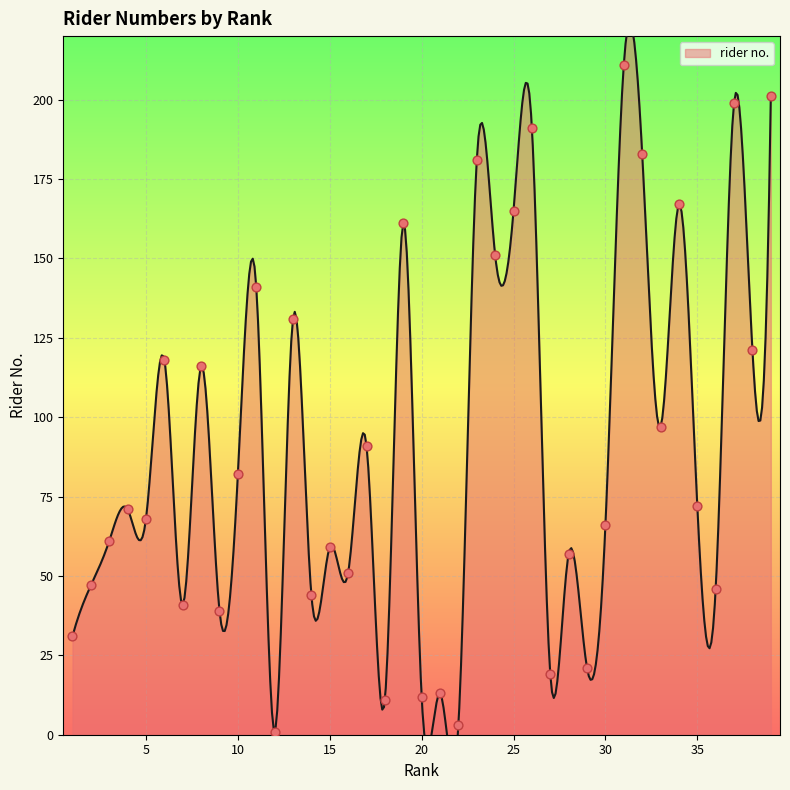

What is the ratio of the value at 4 to the value at 8?

0.6